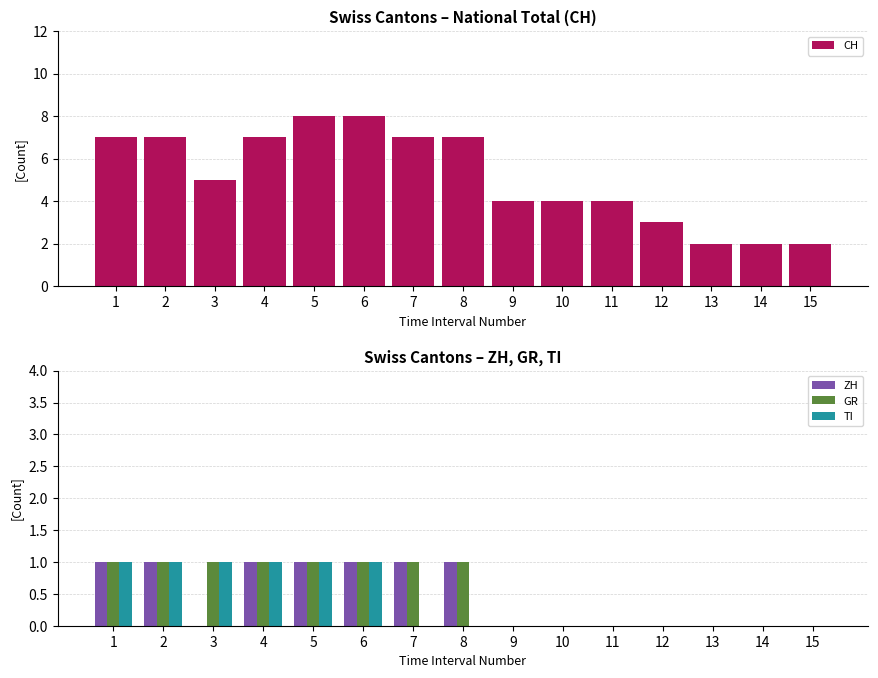

What is the spread (max minus min) of values at 2?

6